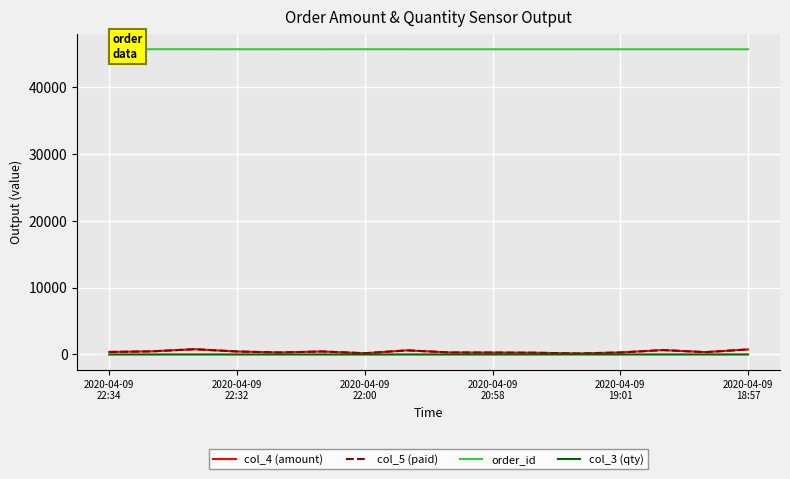

Does the chart display data point markers on the line(s)?

No